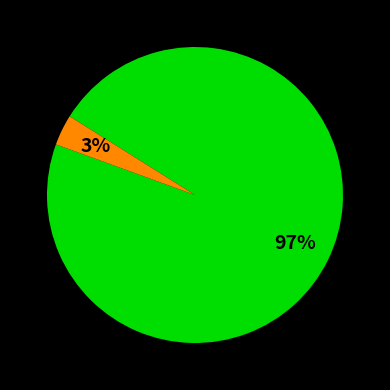

Is there any slice that represents more than half of the pie?

Yes